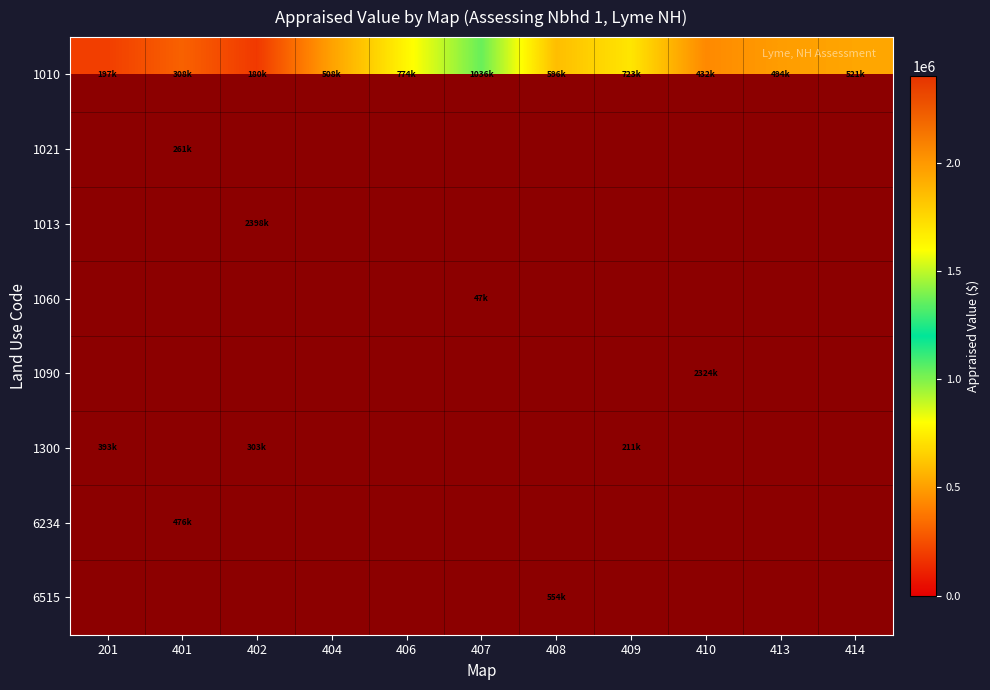

Between 406 and 409, which is larger?

406